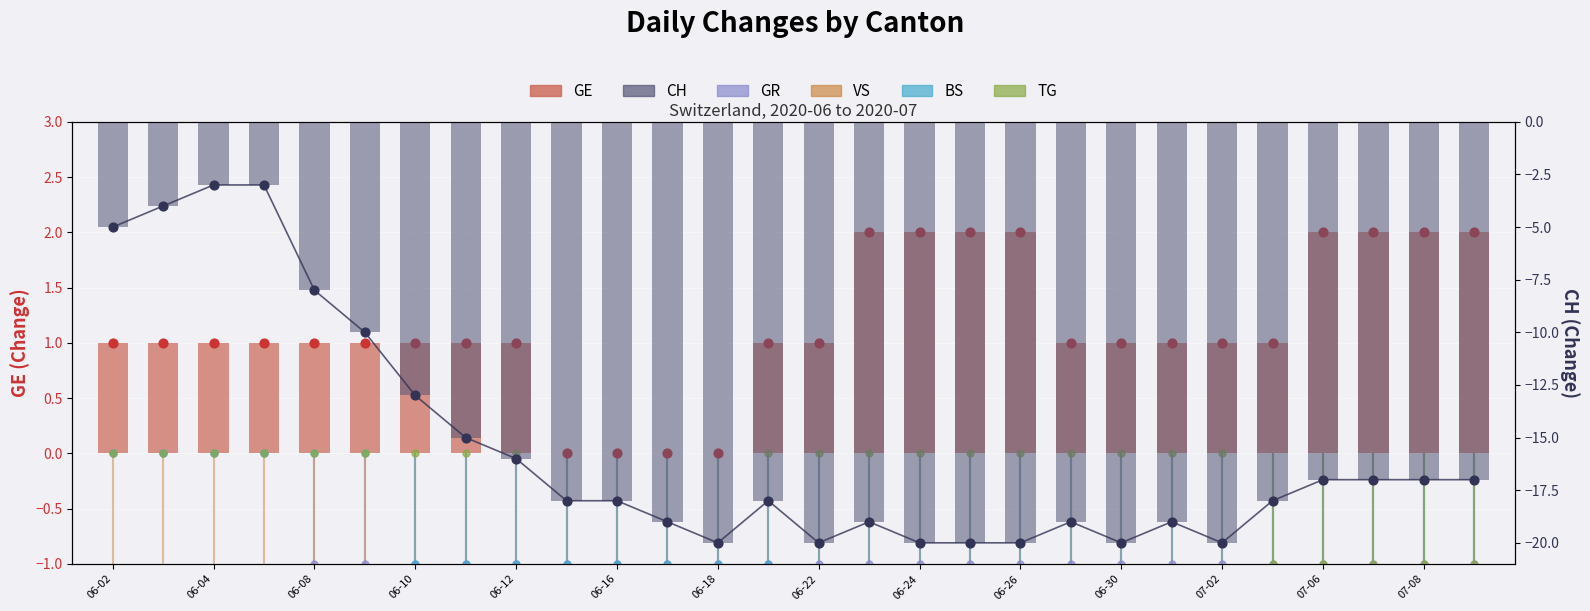

Which series reaches the minimum Y coordinate?

CH